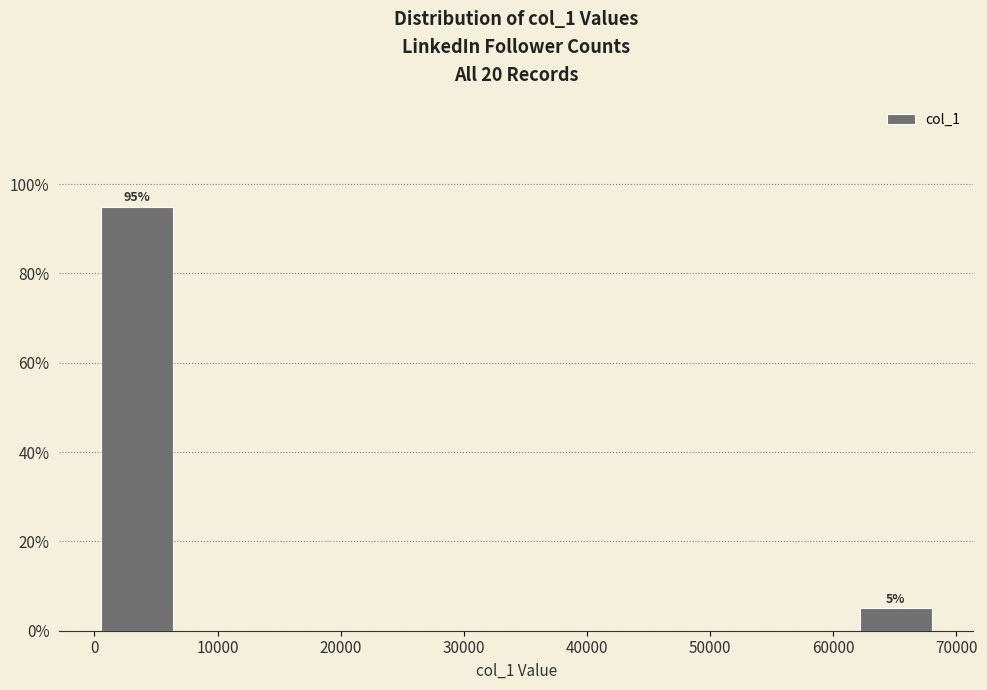

Which range on the x-axis has the tallest bar?

0 to 7000